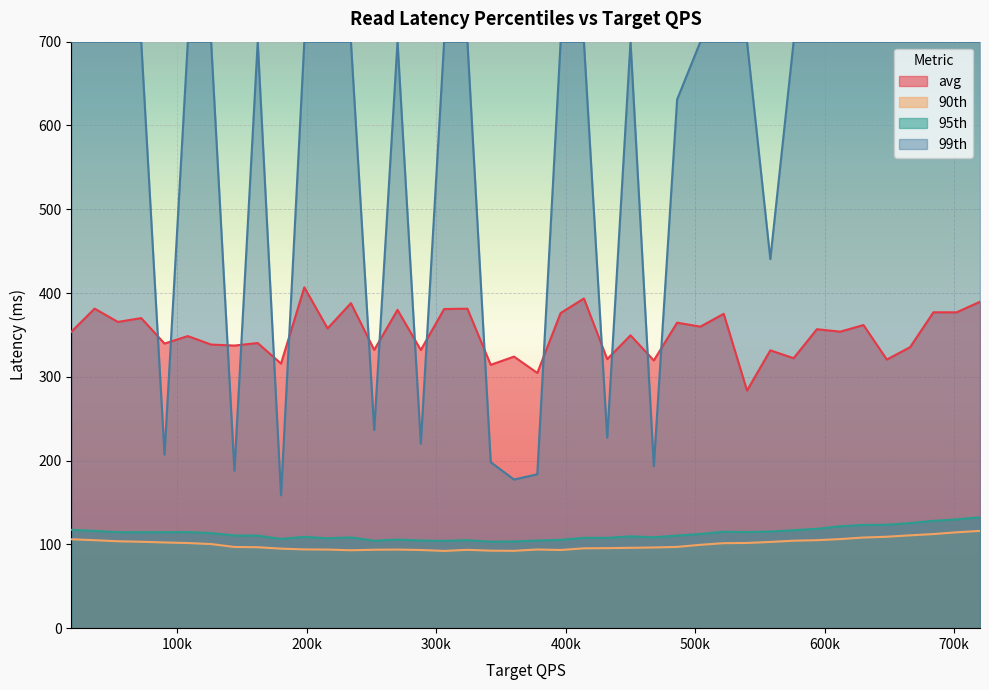

What is the difference between the maximum and minimum values in the 99th series?

541.5